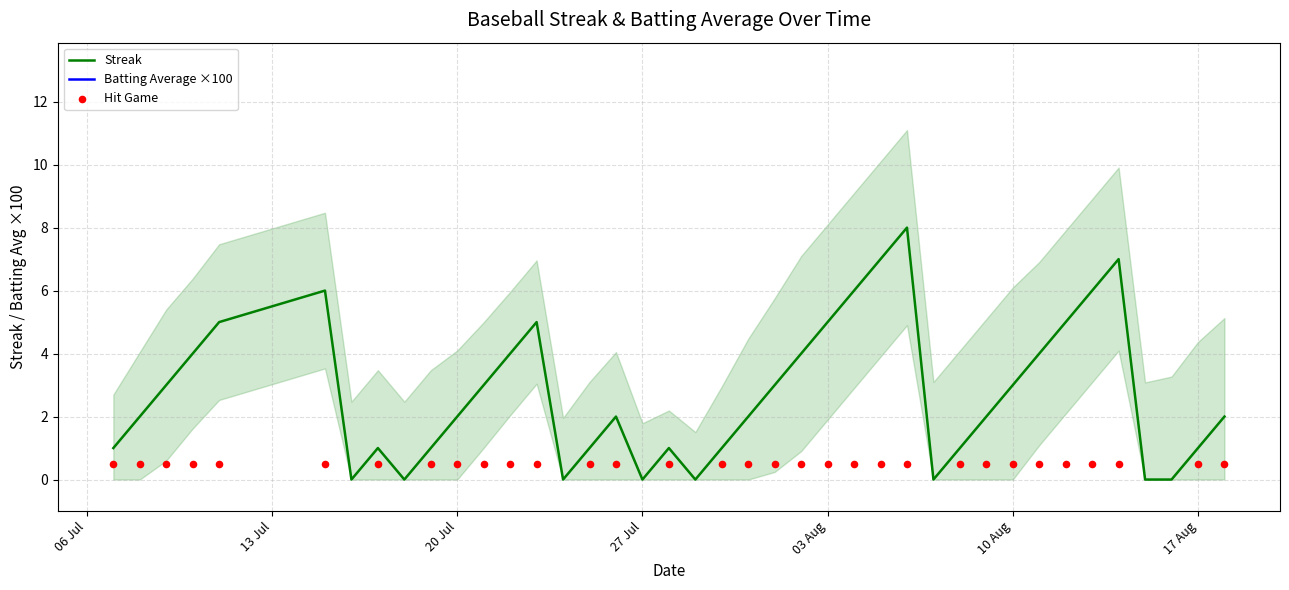

Which series has the largest Y range (max minus min)?

Streak